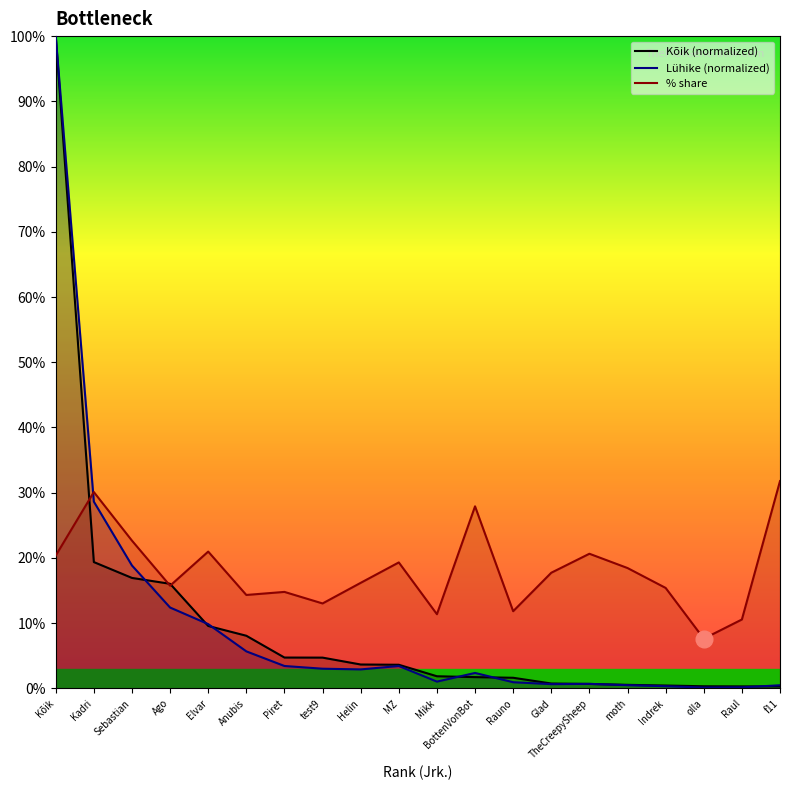

Where does the Kõik series first go above 3?

Kõik